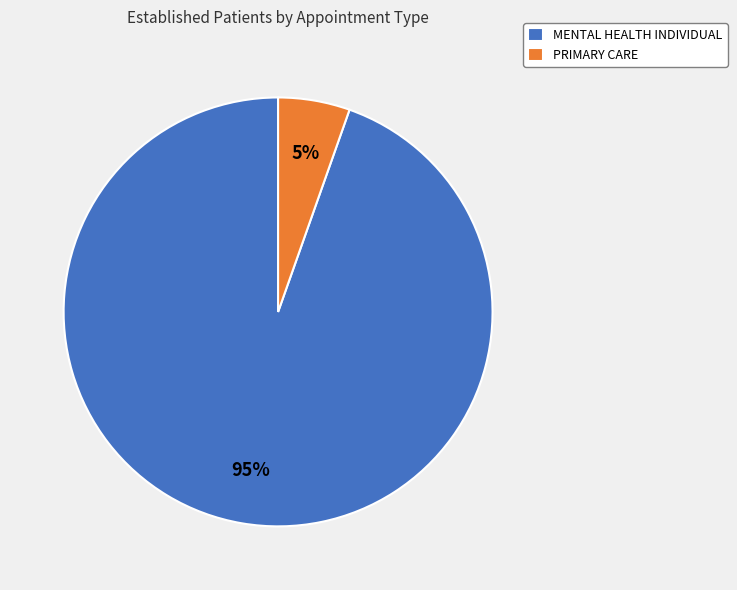

Does PRIMARY CARE represent more than half of the total?

No